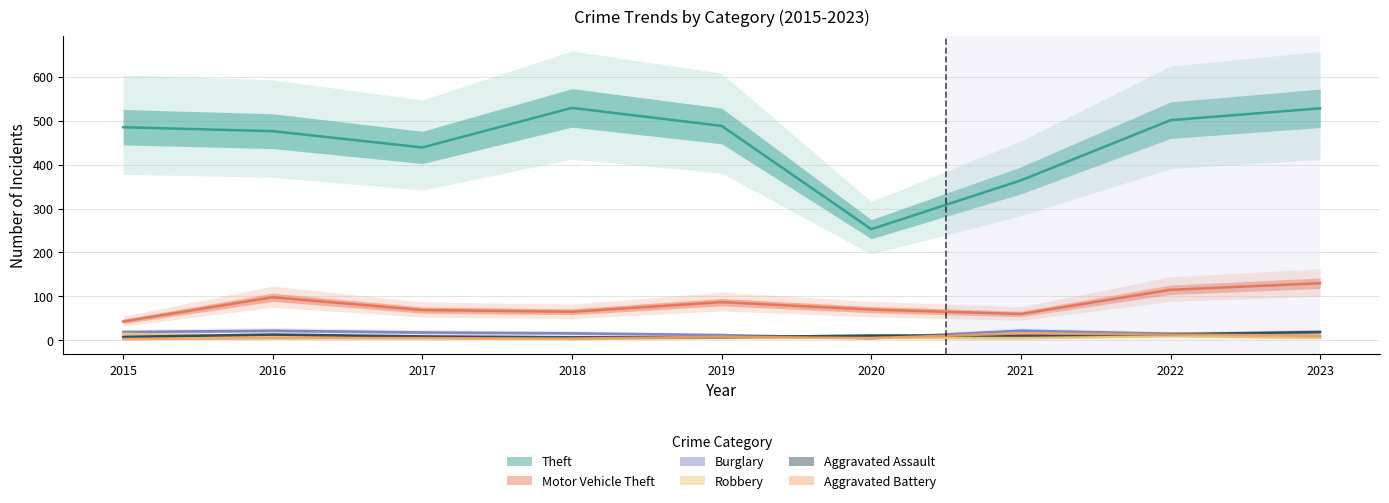

The Robbery series shows 10 at 2017. True or false?

False